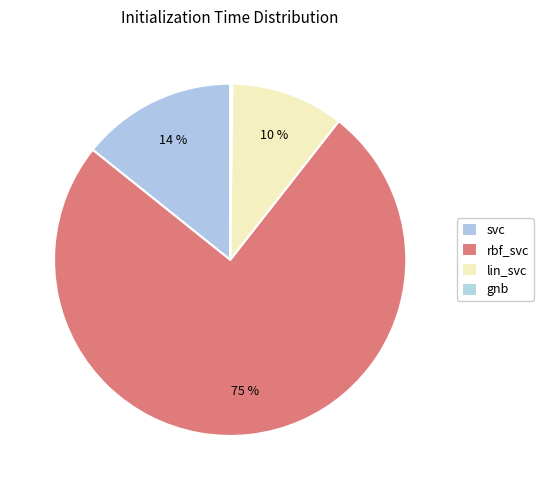

What is the smallest slice in the pie chart?

gnb